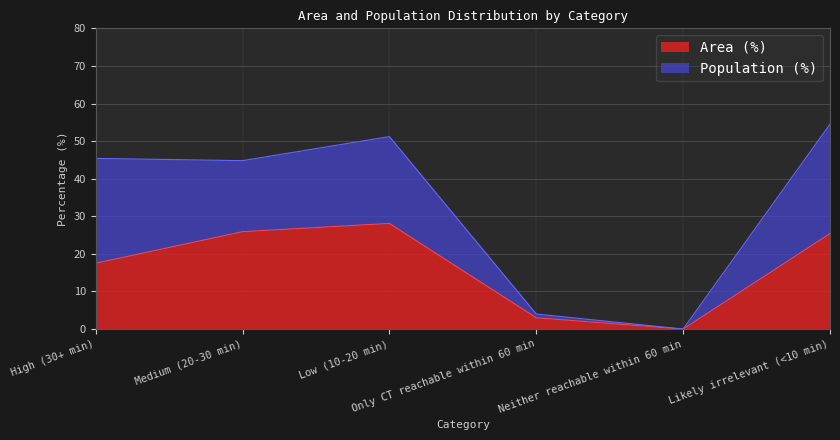

What is the change in value from Only CT reachable within 60 min to Neither reachable within 60 min?

-3.0